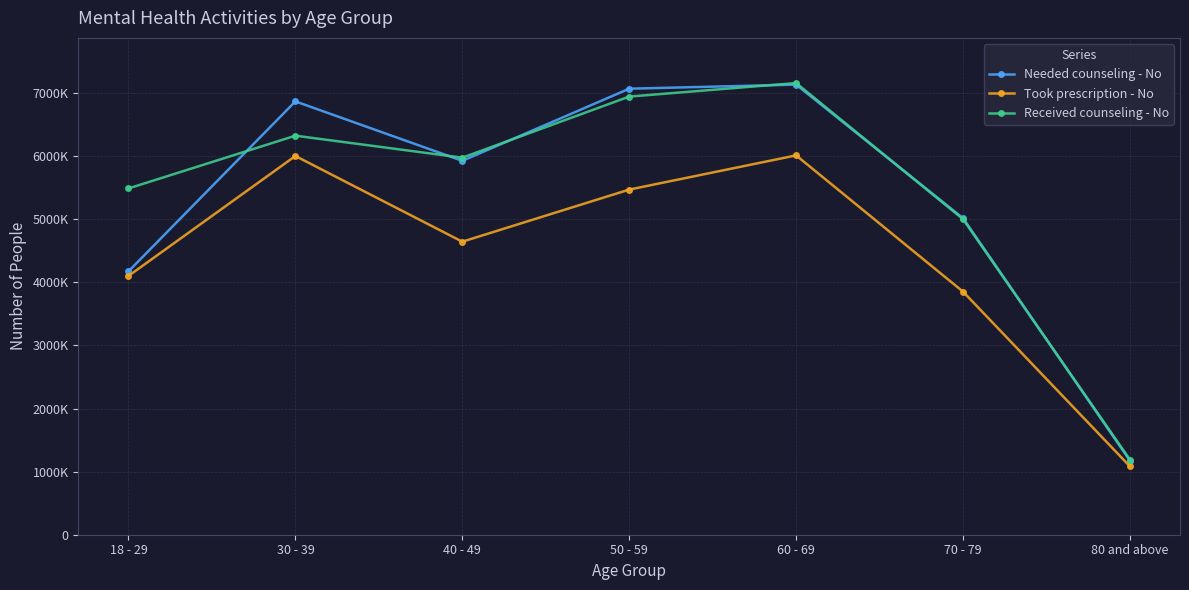

The value of Received counseling - No at 40 - 49 is 165855. True or false?

False